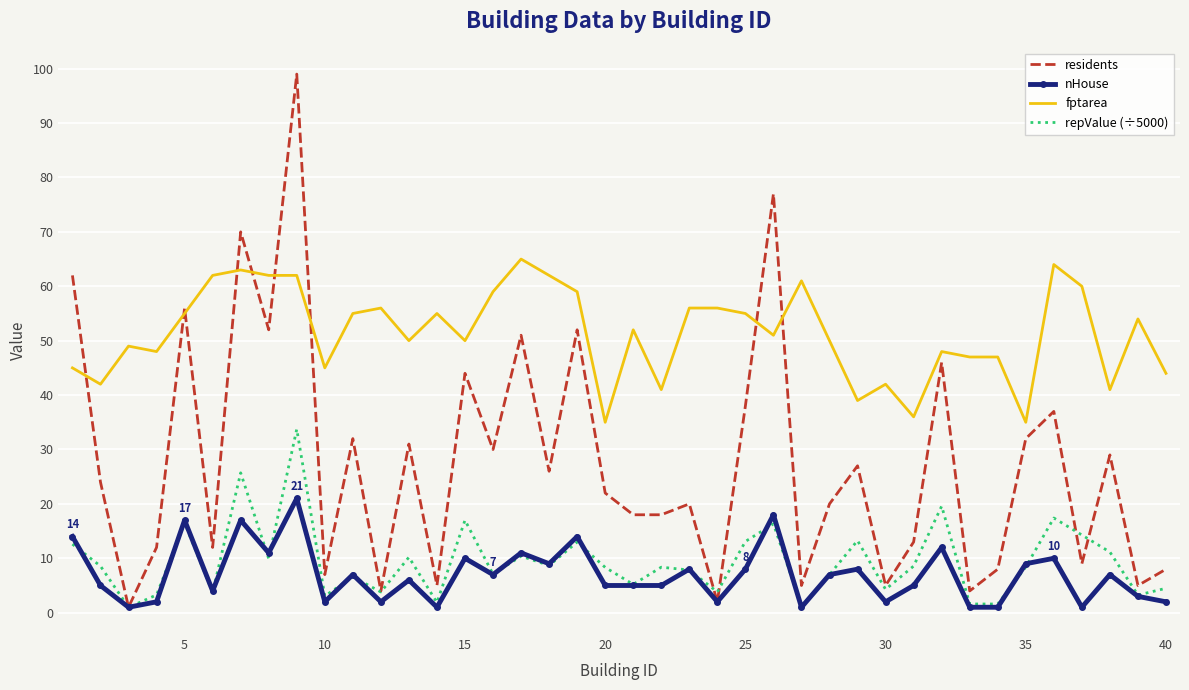

Which series has the largest range (max minus min)?

residents